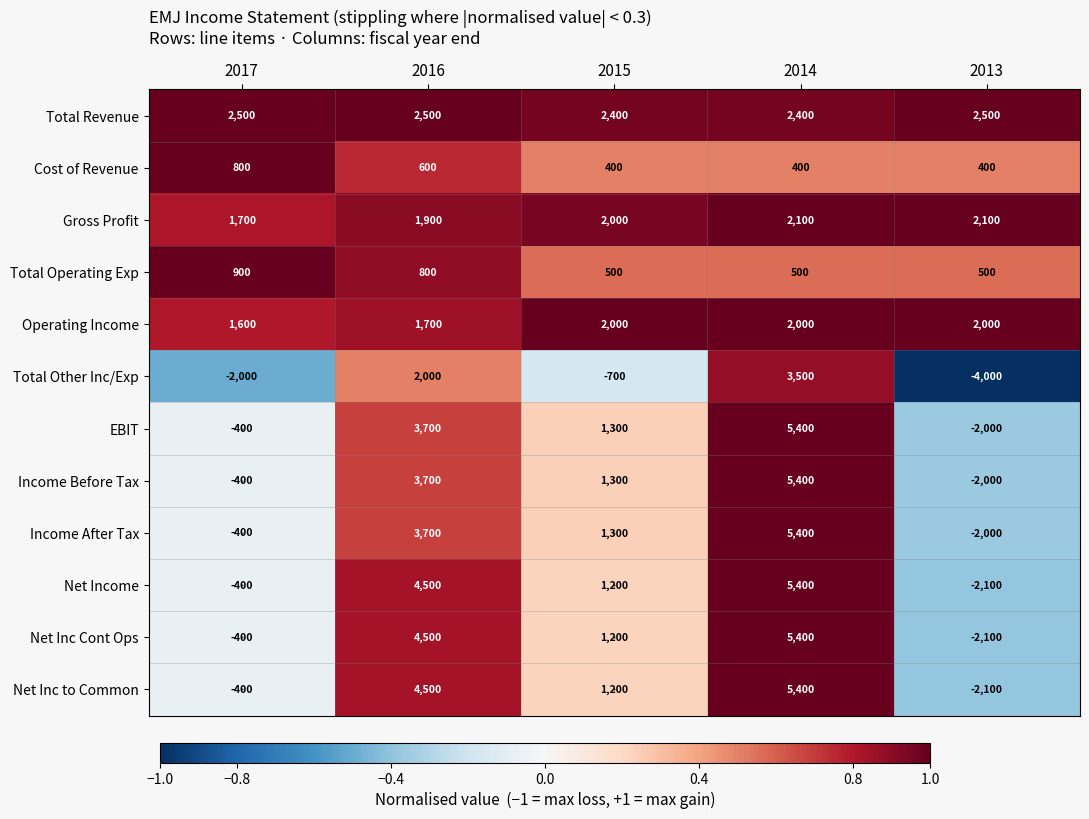

What is the average value of the Total Operating Exp series?

640